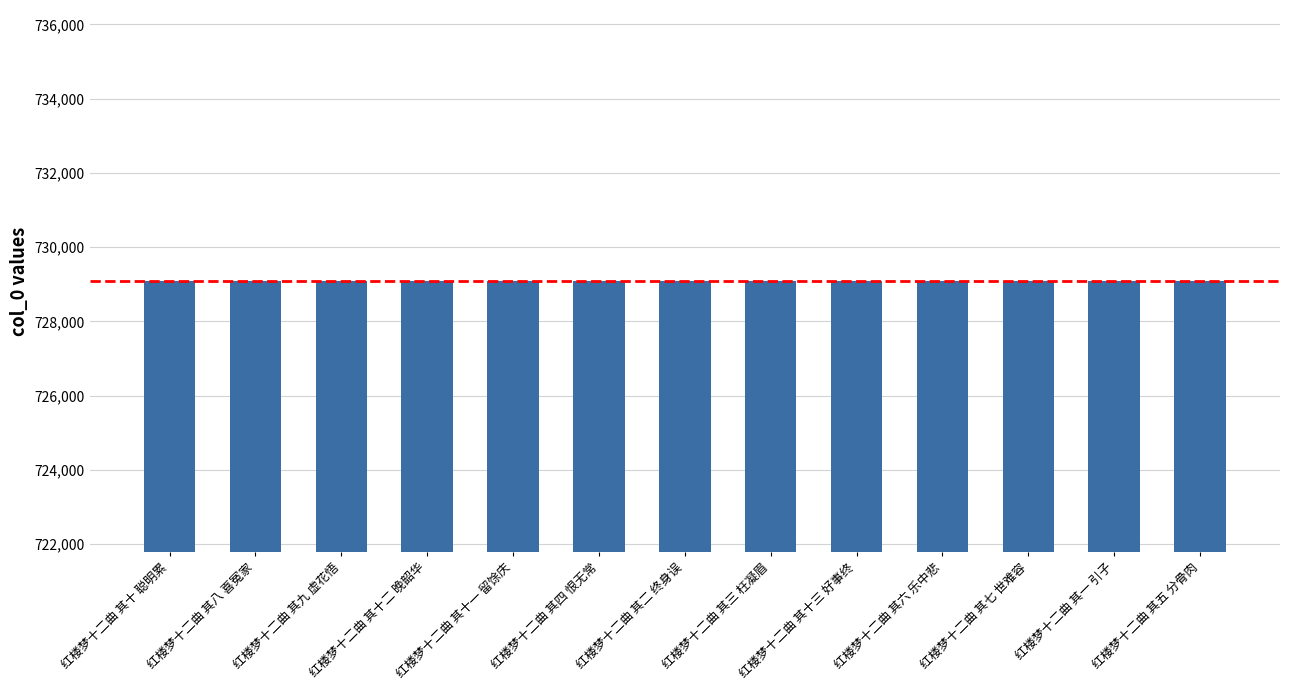

What is the sum of all values?

9478170